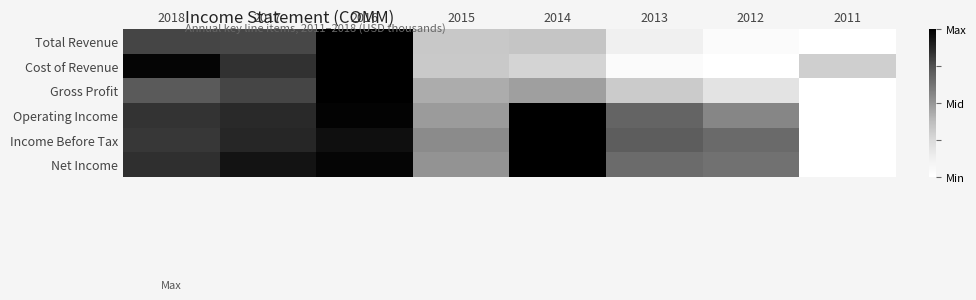

Rank the series by their maximum value, from highest to lowest.

Total Revenue, Cost of Revenue, Gross Profit, Operating Income, Income Before Tax, Net Income